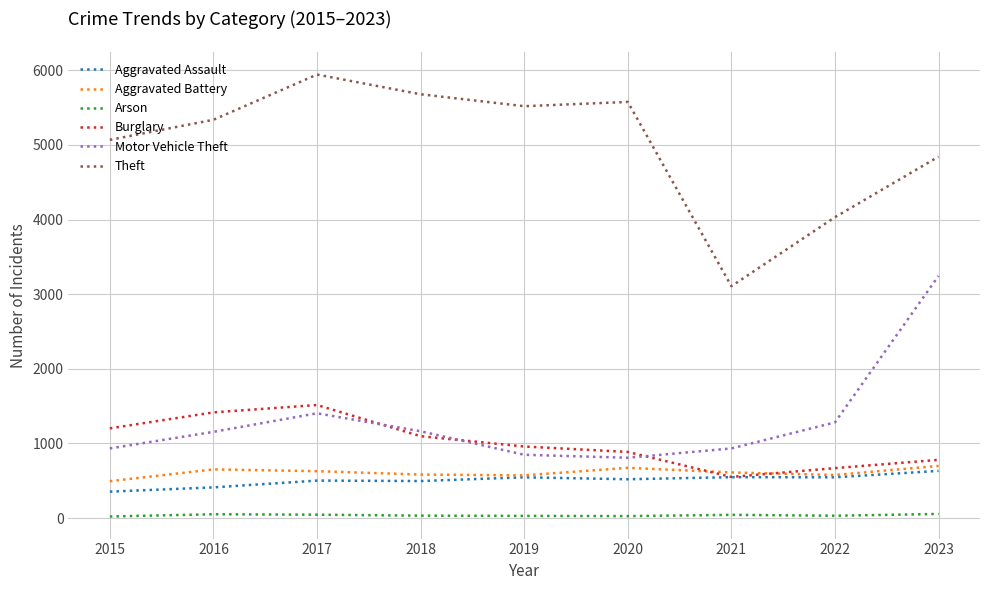

True or false: Theft and Motor Vehicle Theft intersect in this chart.

False